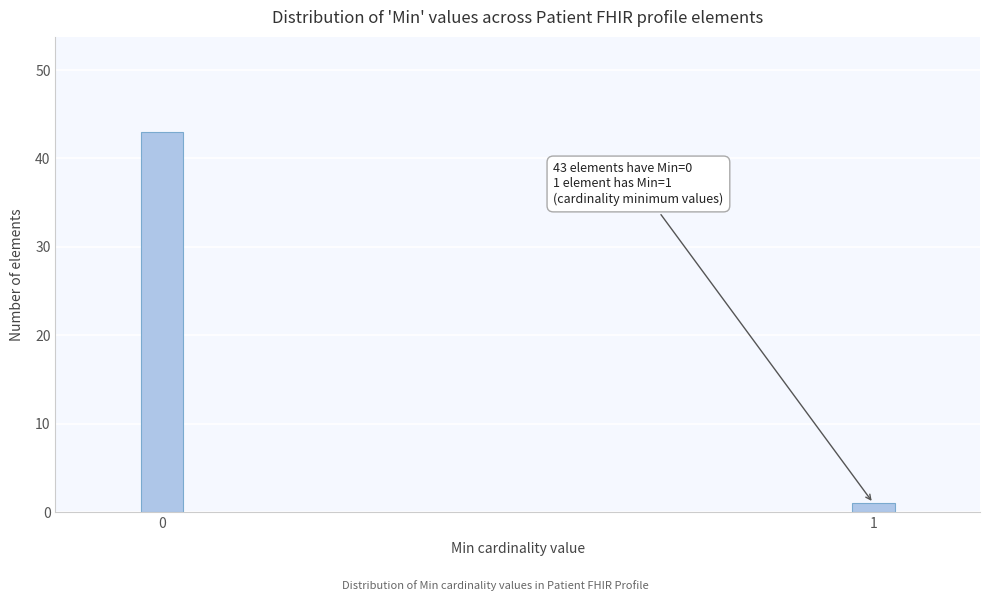

Reading left to right, what are all the values shown in this chart?

0=43	1=1